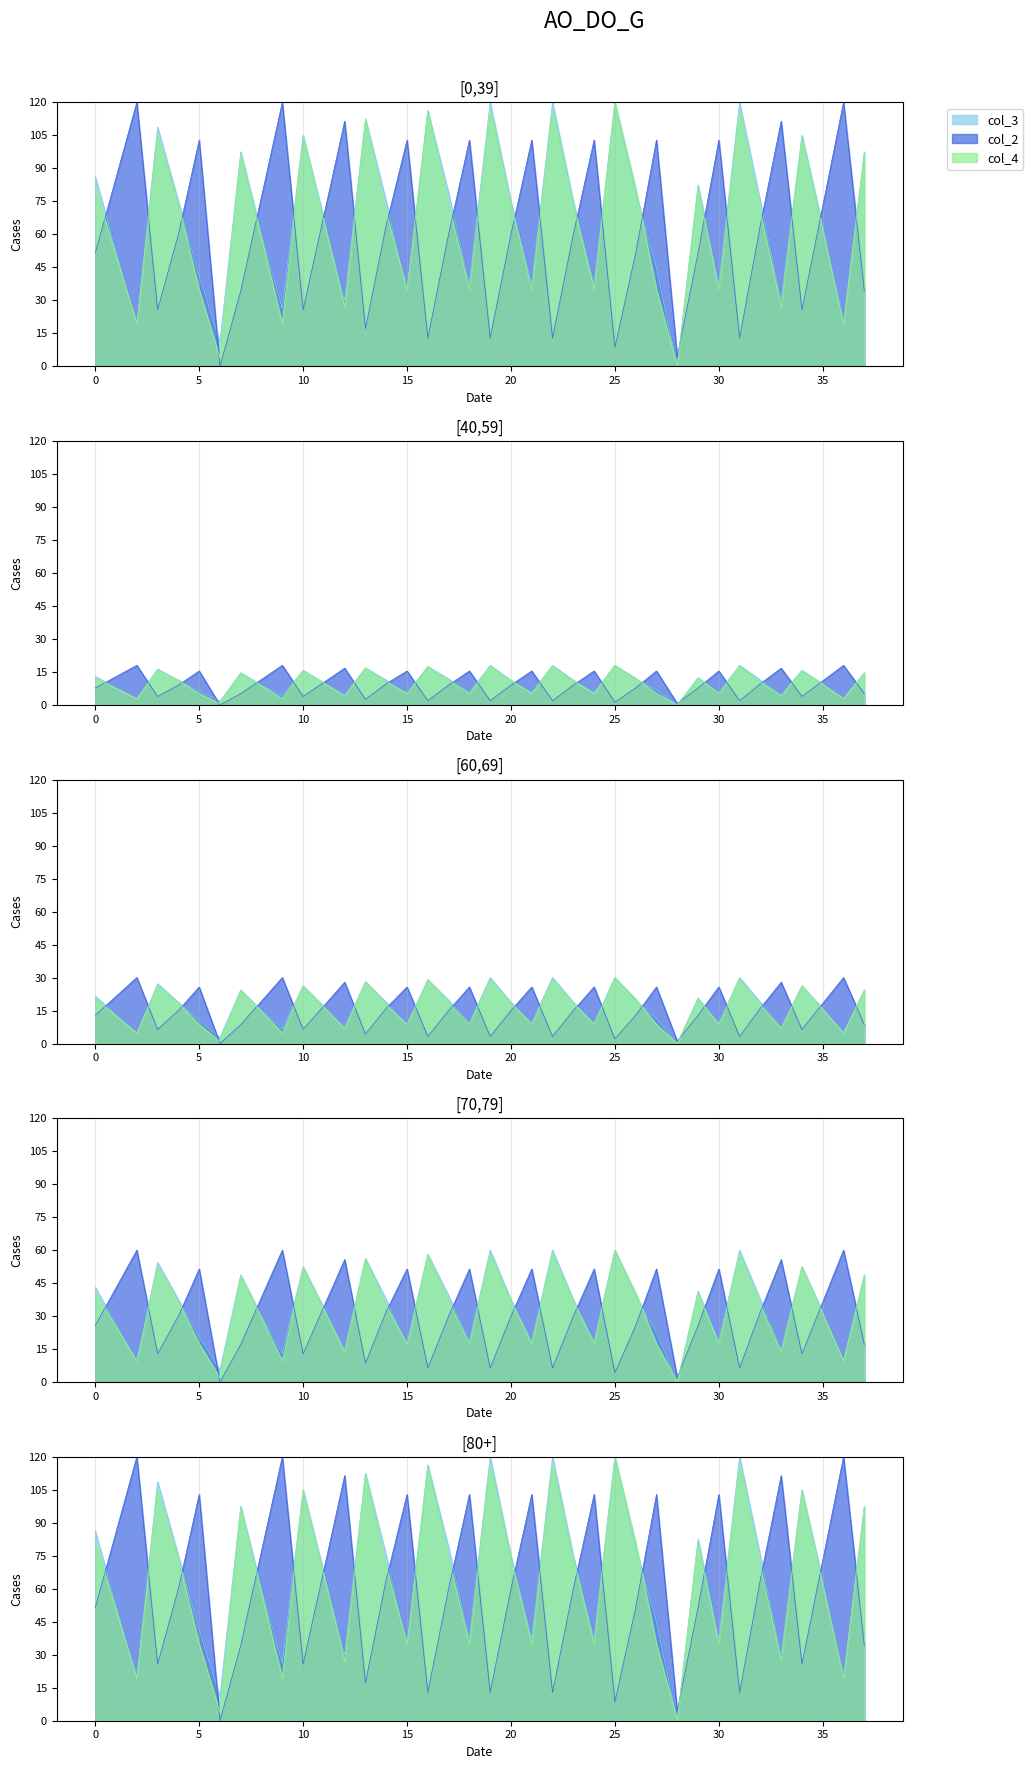

What is the label of the 27th point from the left?

26